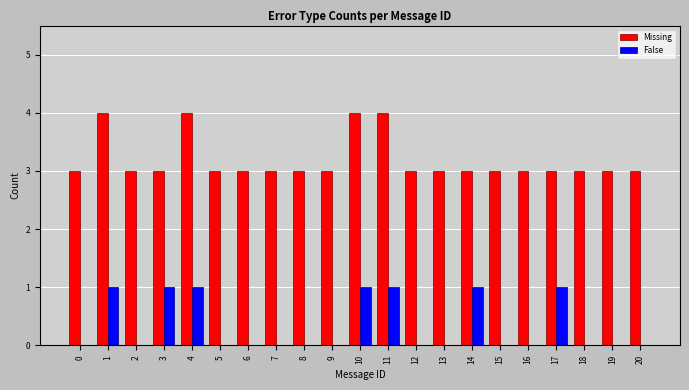

Is it true that Missing equals 5 at 14?

False